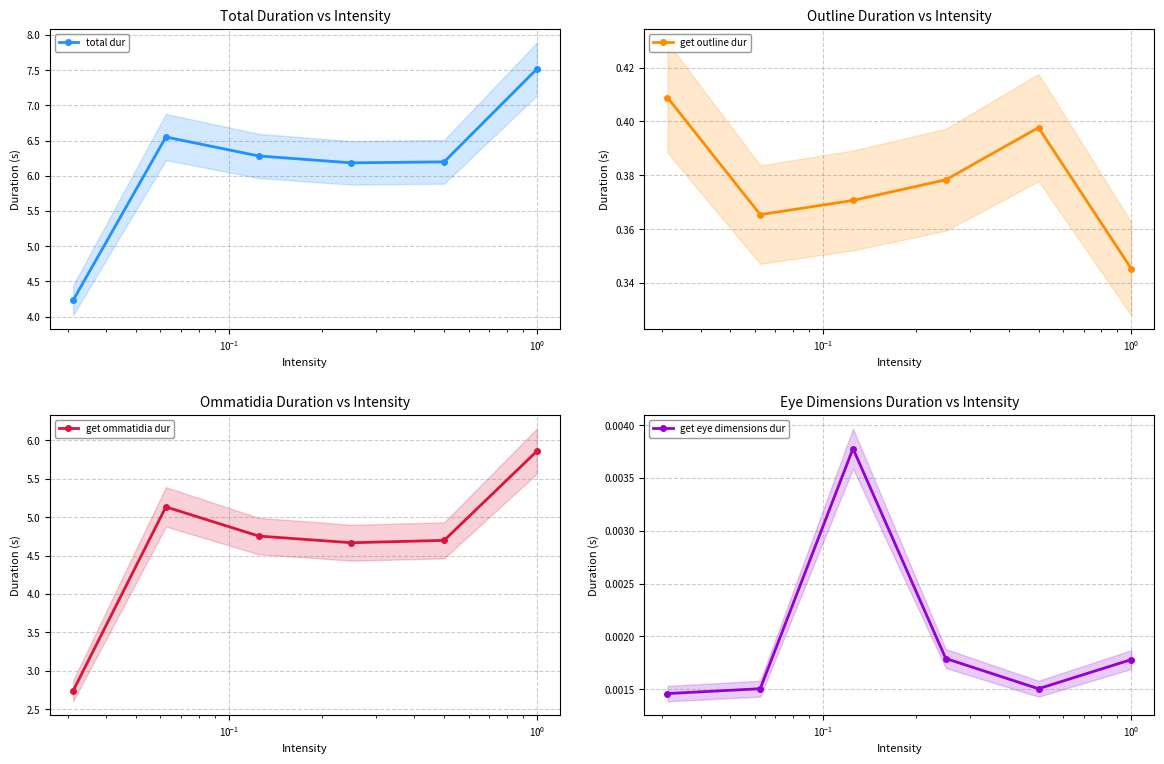

What is the value of the get ommatidia dur point at the 5th from the left?

4.7